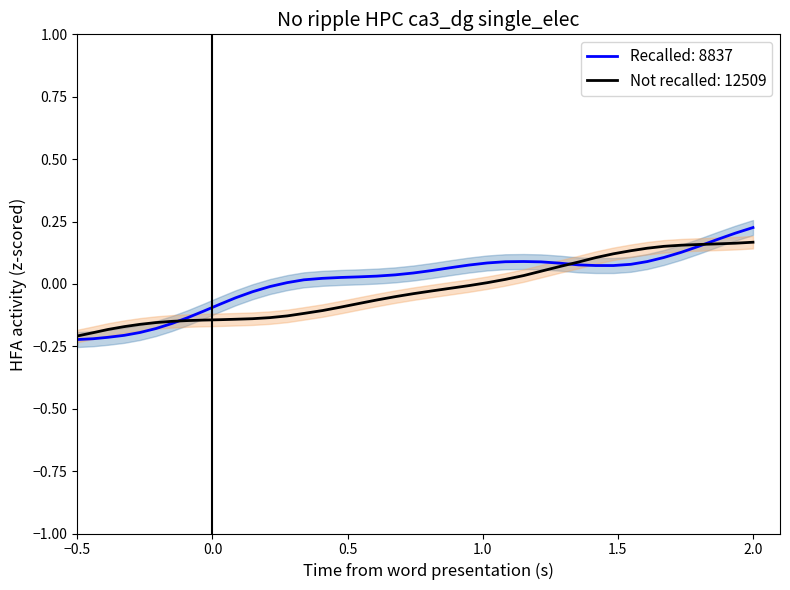

How many values are below zero?

24